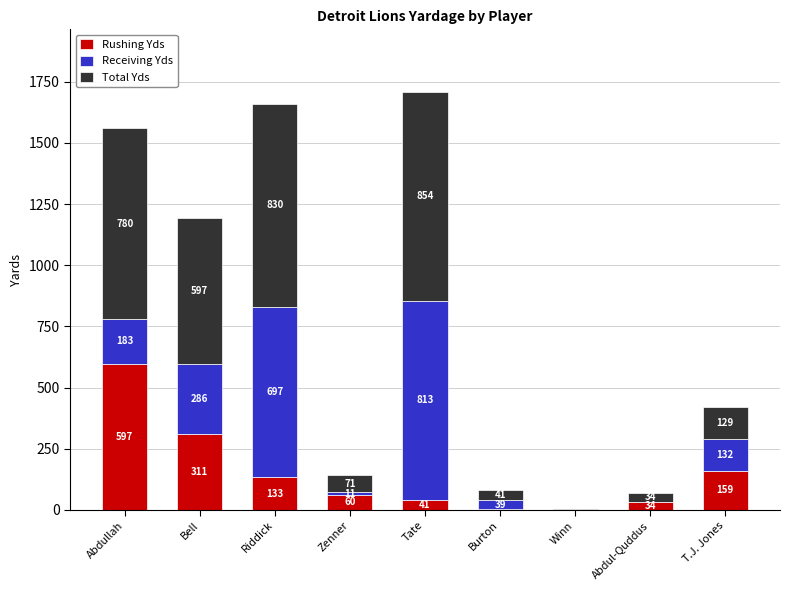

Are the bars horizontal?

No